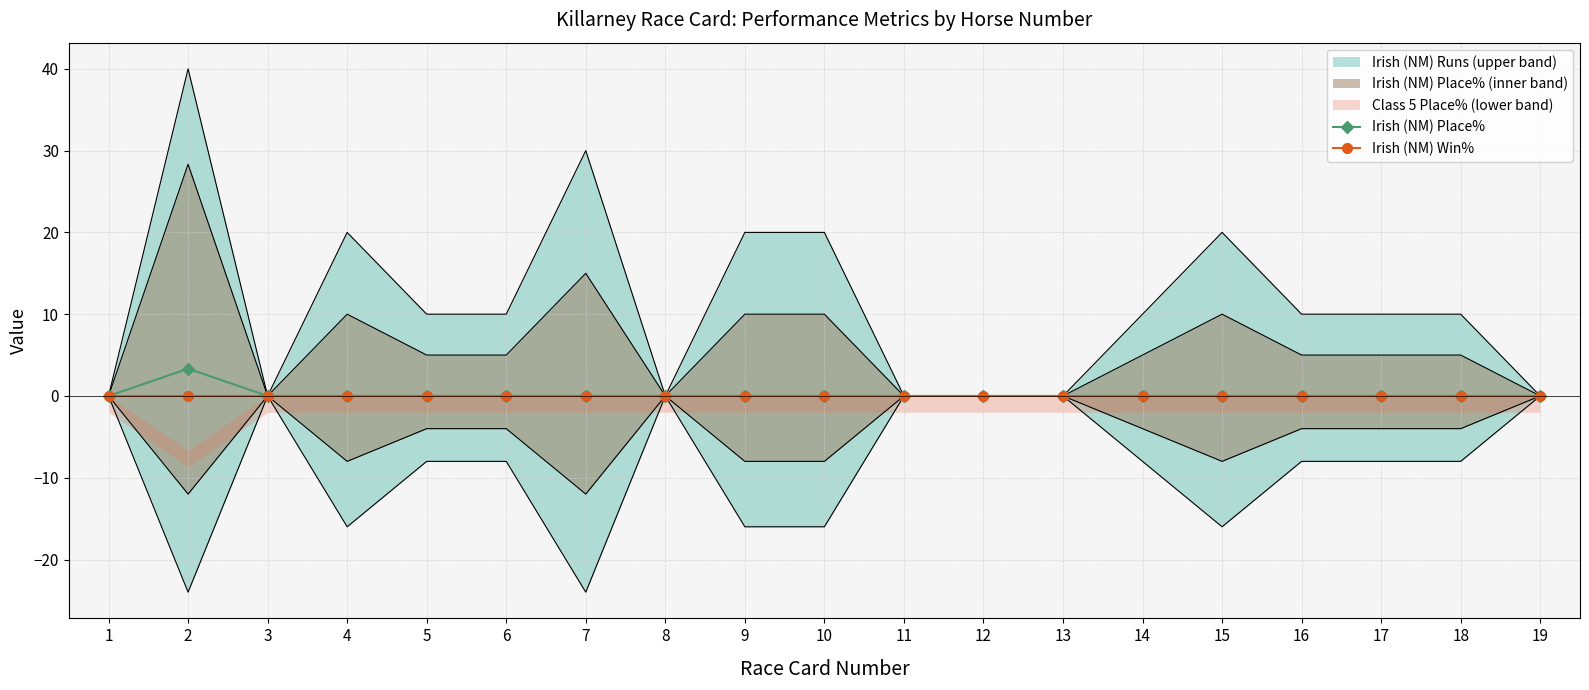

True or false: Irish (NM) Win% and Irish (NM) Place% cross at least once.

False